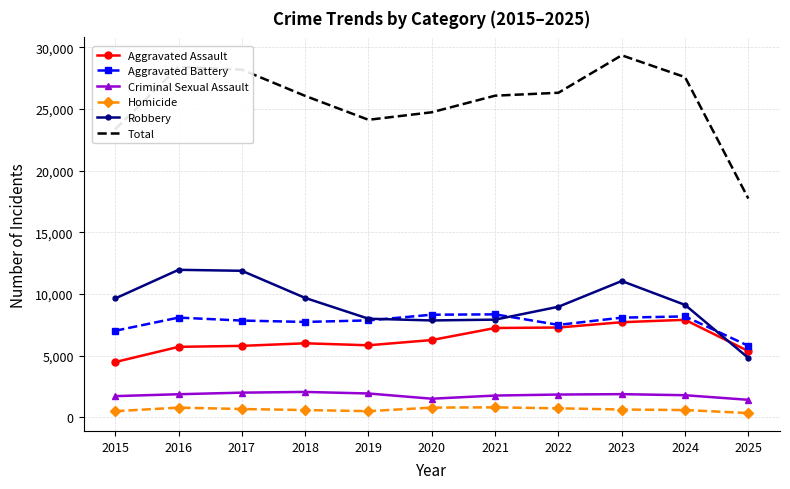

Which series has the widest spread of values?

Total